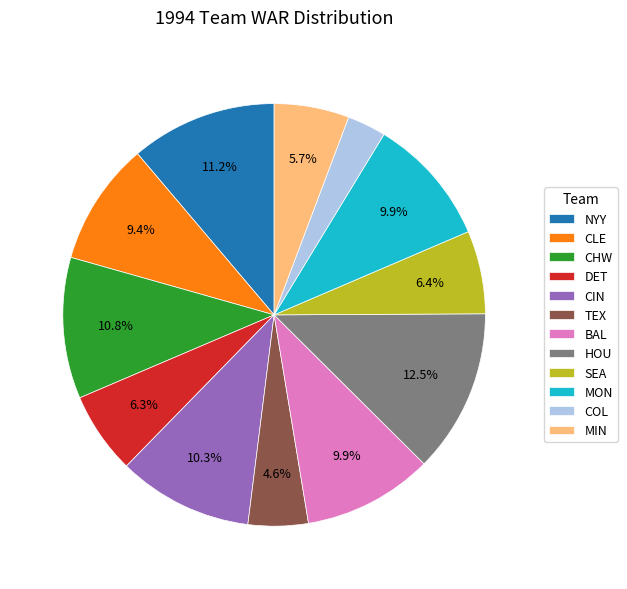

To the nearest percent, what portion does MIN represent?

6%